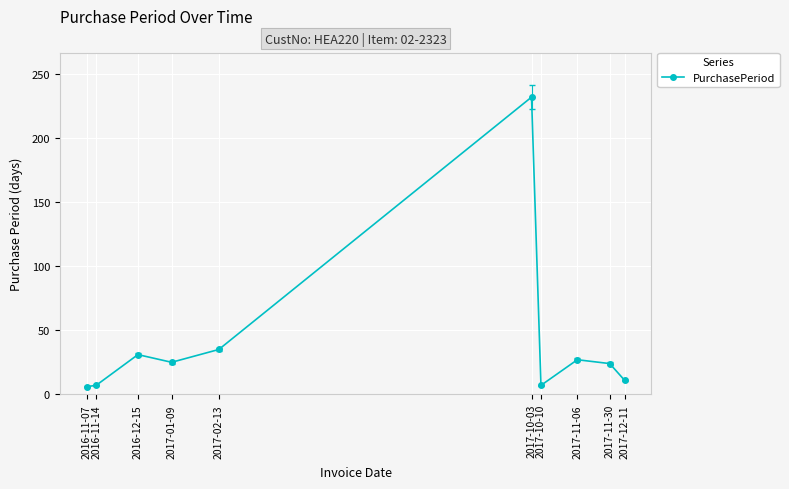

True or false: the data has more than 0 interior local peaks.

True